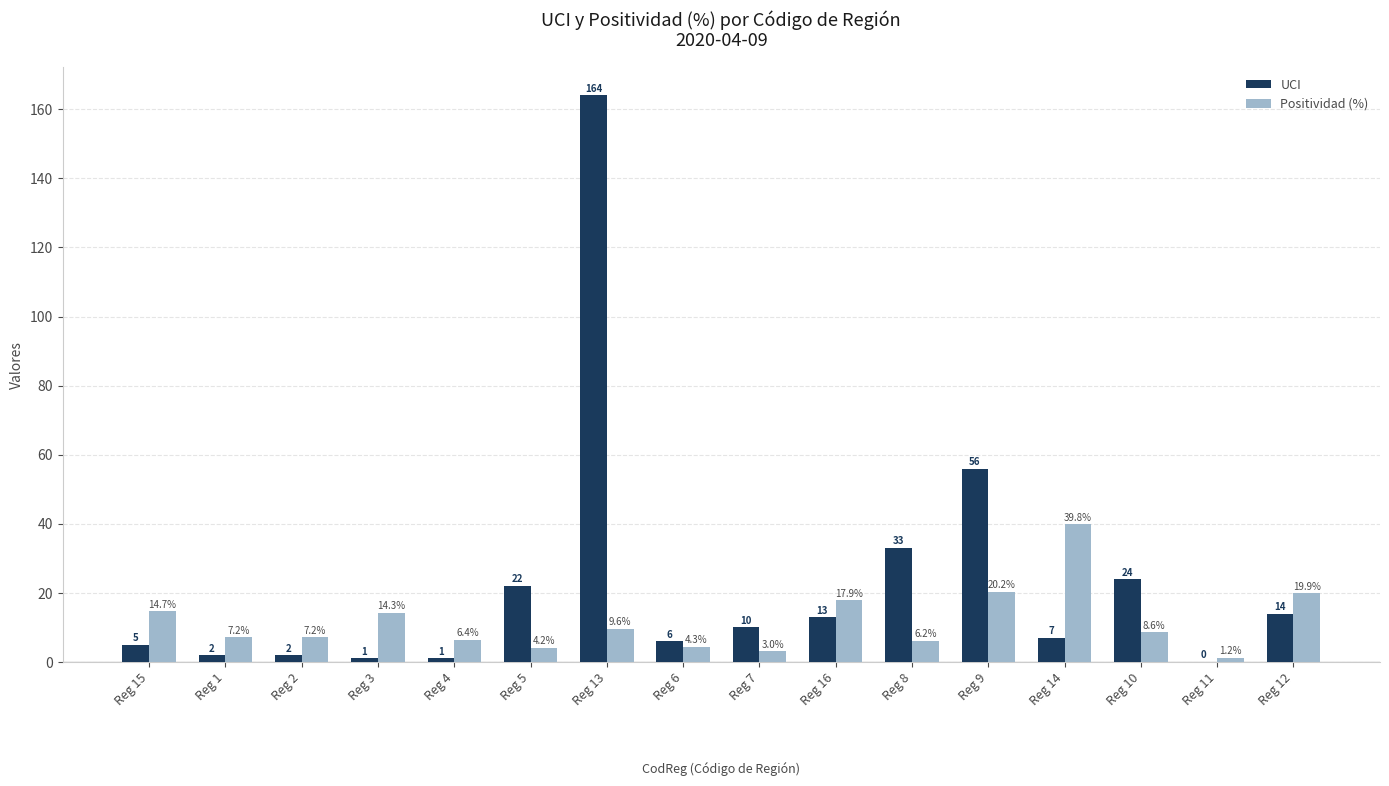

True or false: UCI has a value of 16.4 at Reg 10.

False